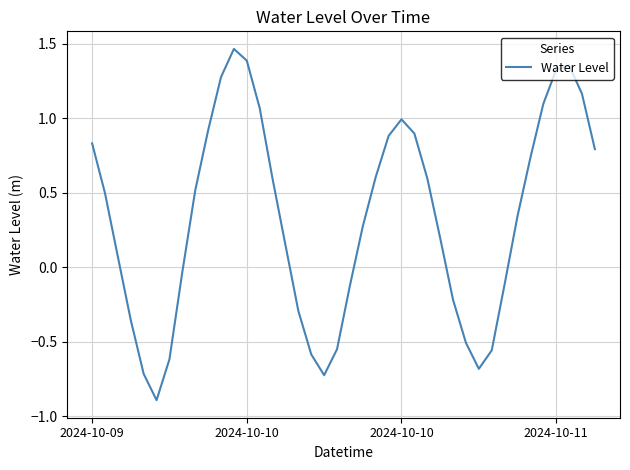

What is the minimum value shown in the chart?

-0.9